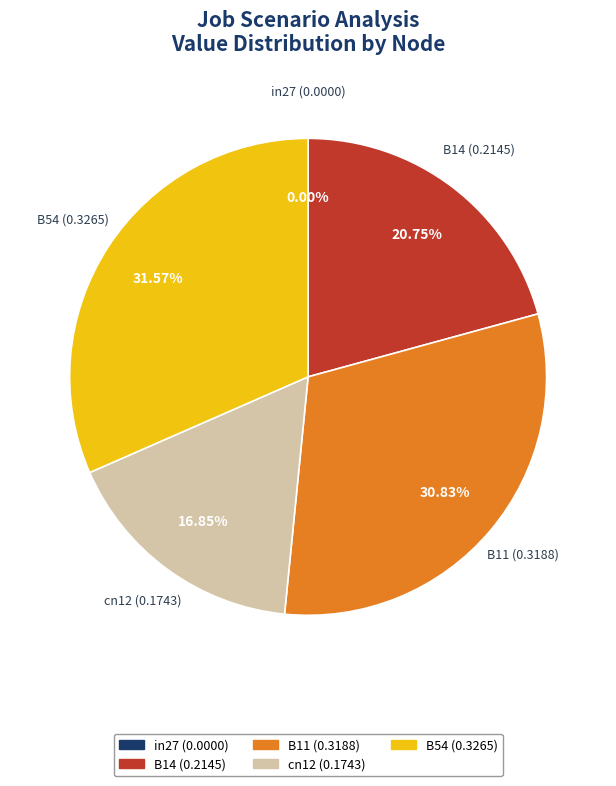

What percentage is the B14 slice, to the nearest percent?

21%